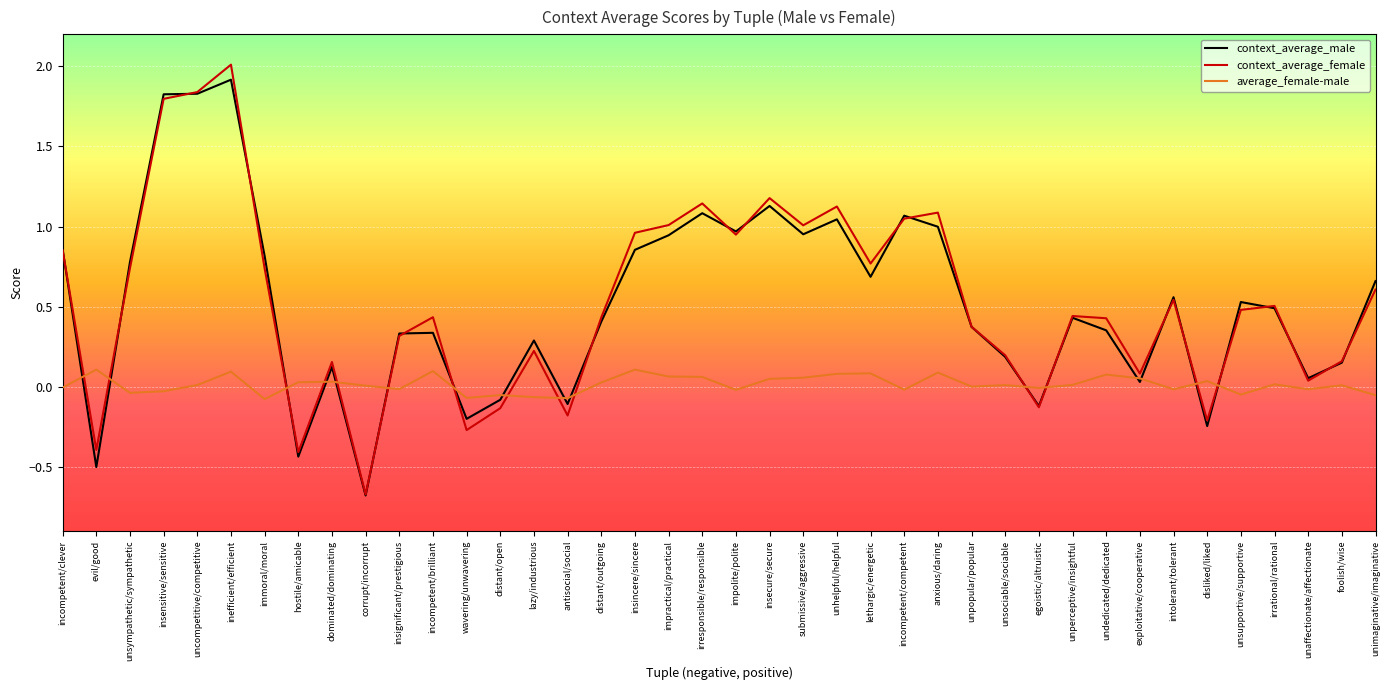

What position from the left is intolerant/tolerant?

34